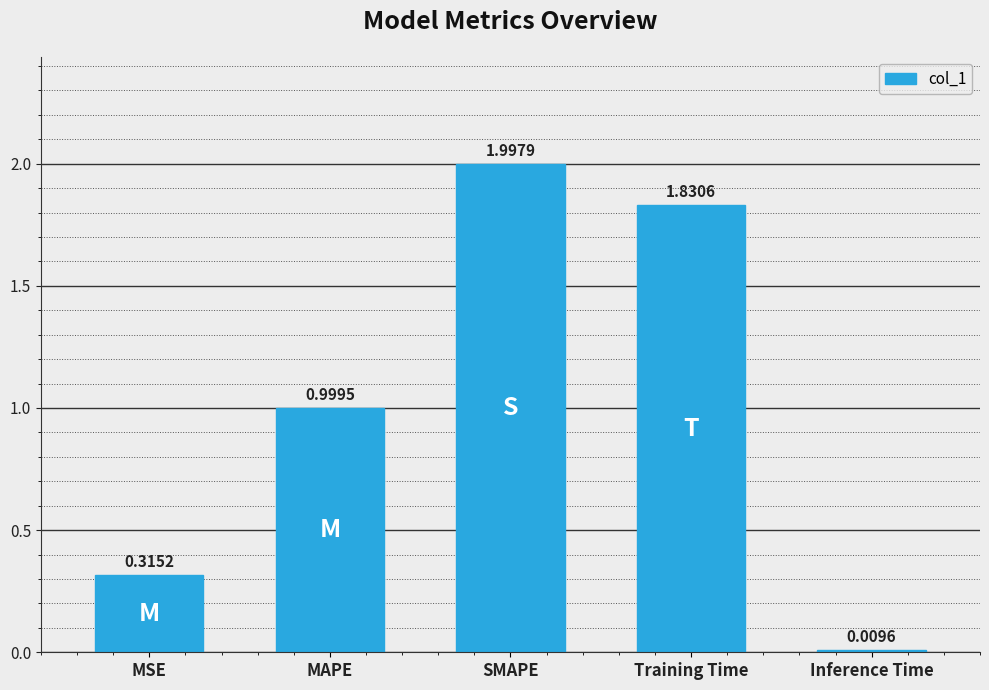

How many bars are there in total?

5